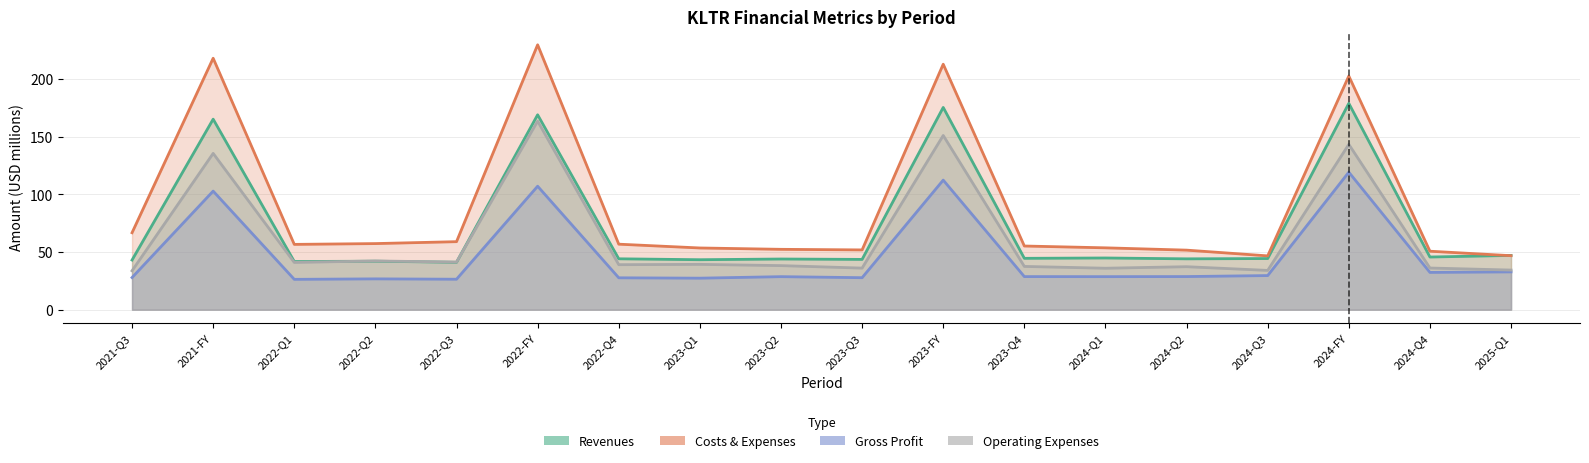

At which category does the chart reach its peak across all series?

2022-FY